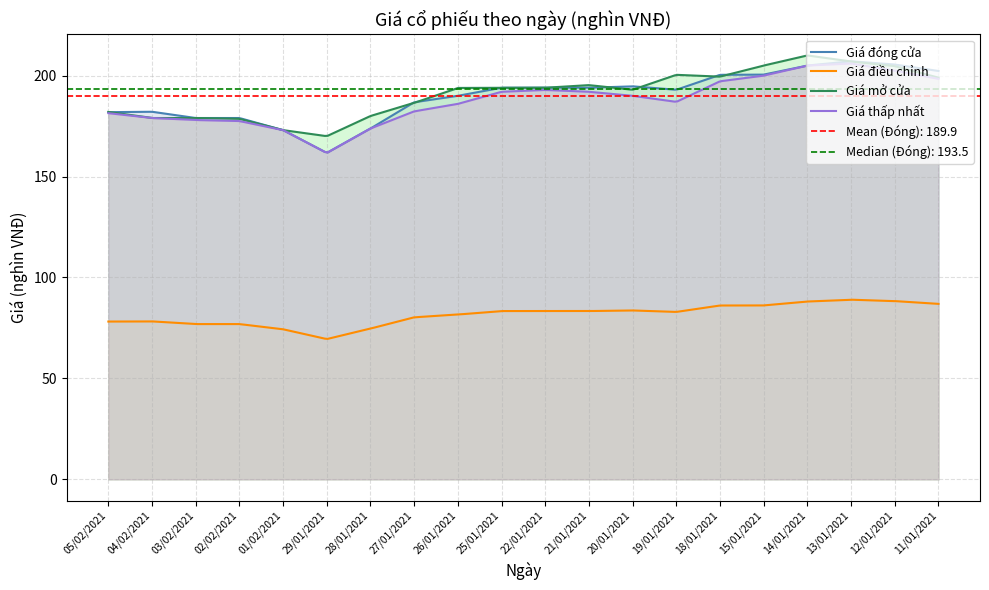

In Giá mở cửa, how many points are lower than both neighbors (excluding endpoints)?

3